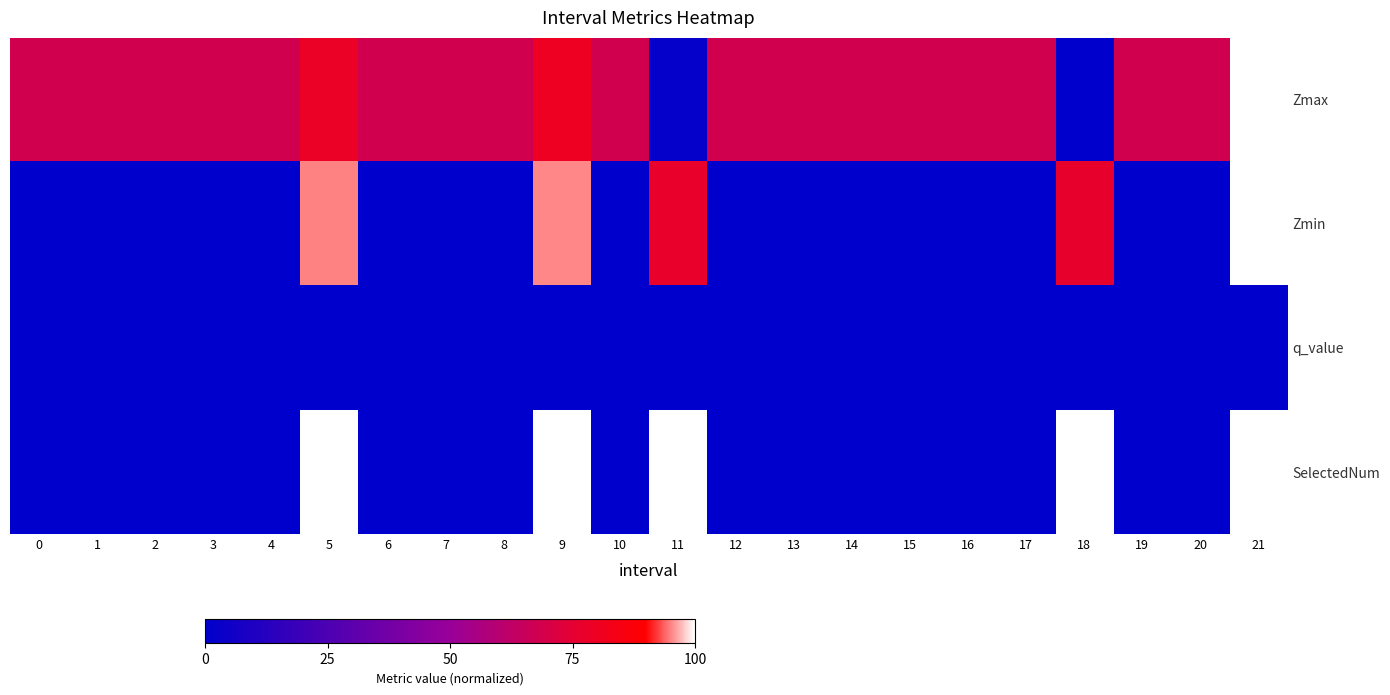

Rank the series at 17 from highest to lowest value.

Zmax, Zmin, q_value, SelectedNum